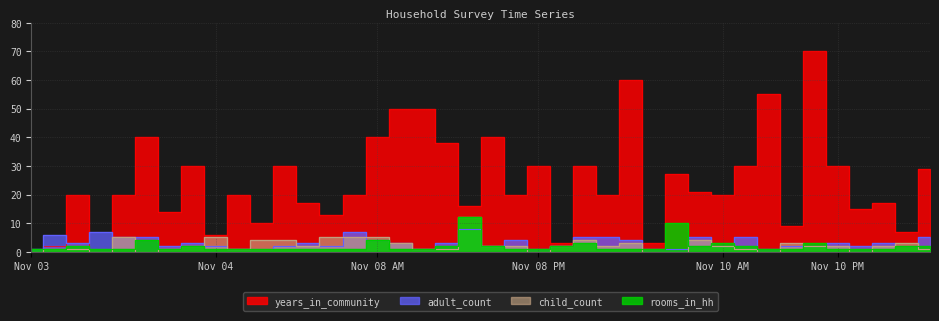

How many intersections are there between child_count and rooms_in_hh?

12